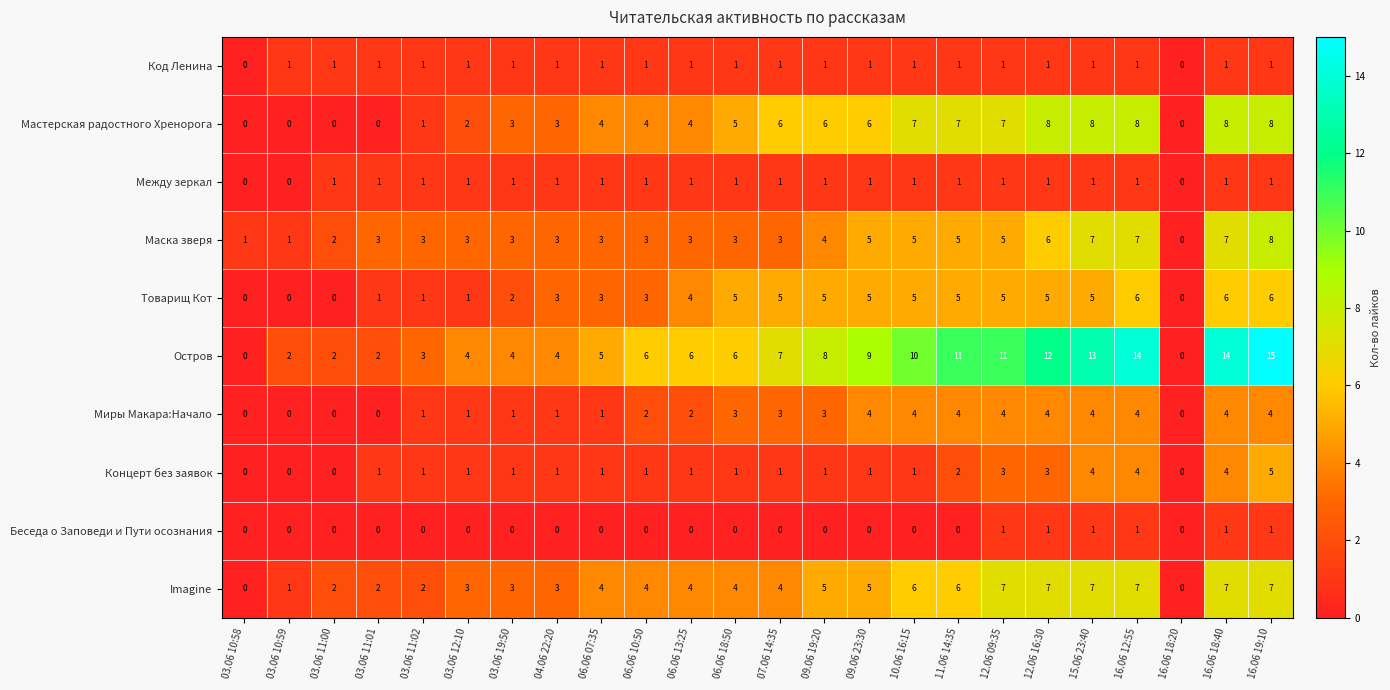

What is the sum of all Остров values?

168